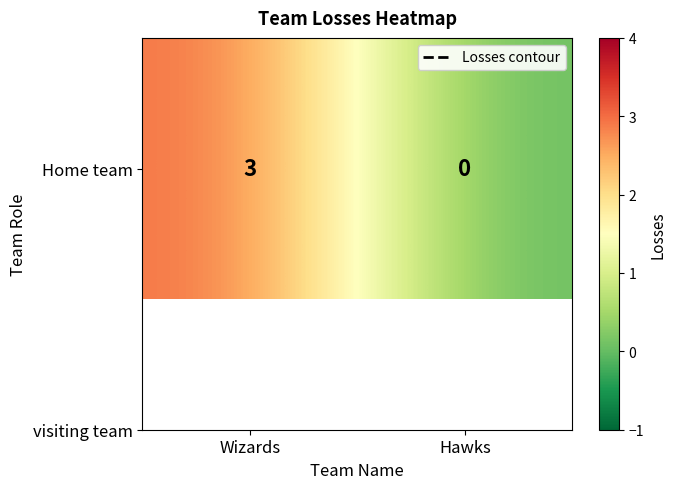

What is the difference between the values at Wizards and Hawks?

3